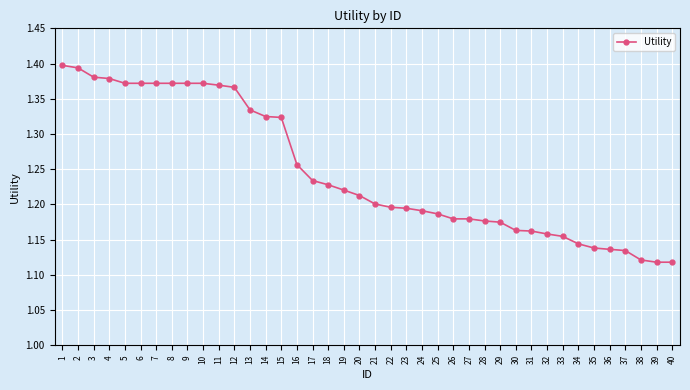

What is the change in value from 17 to 28?

-0.1